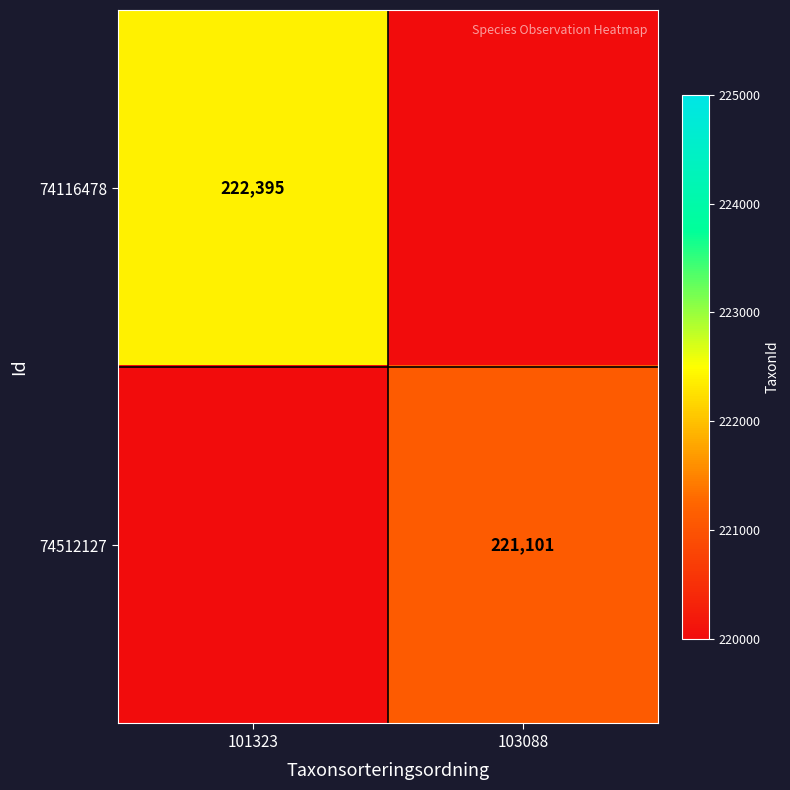

What is the maximum value shown in the chart?

222395